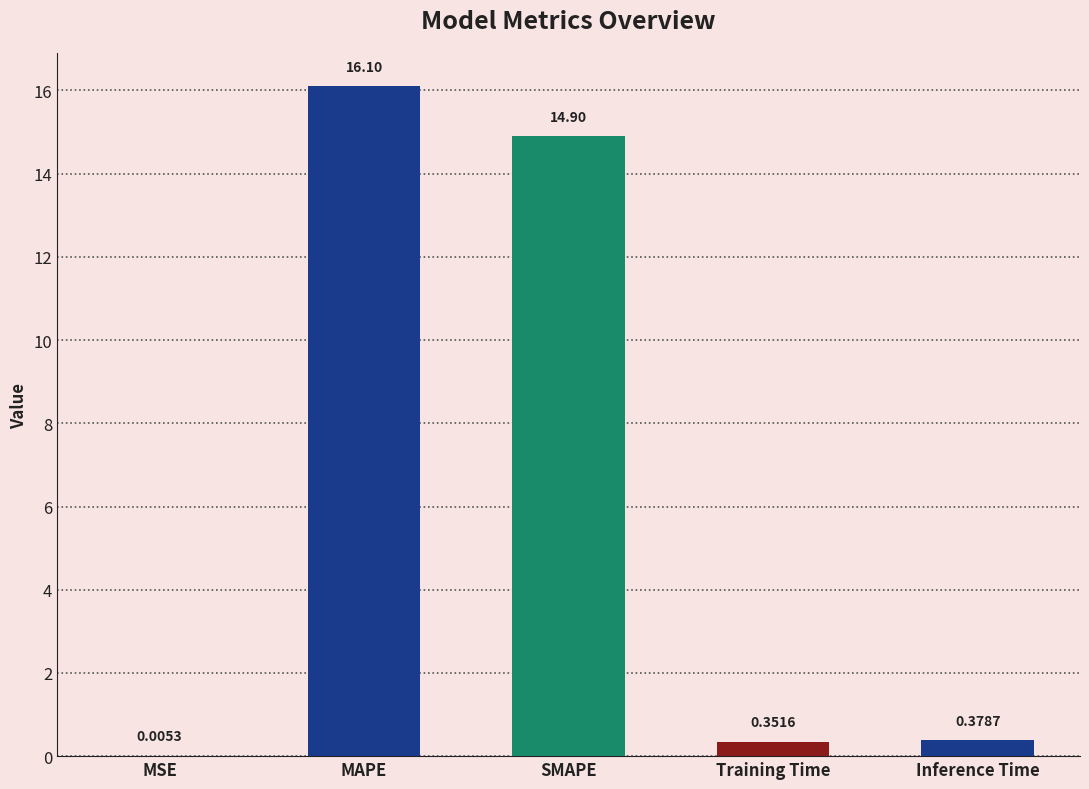

How many categories are shown in the chart?

5